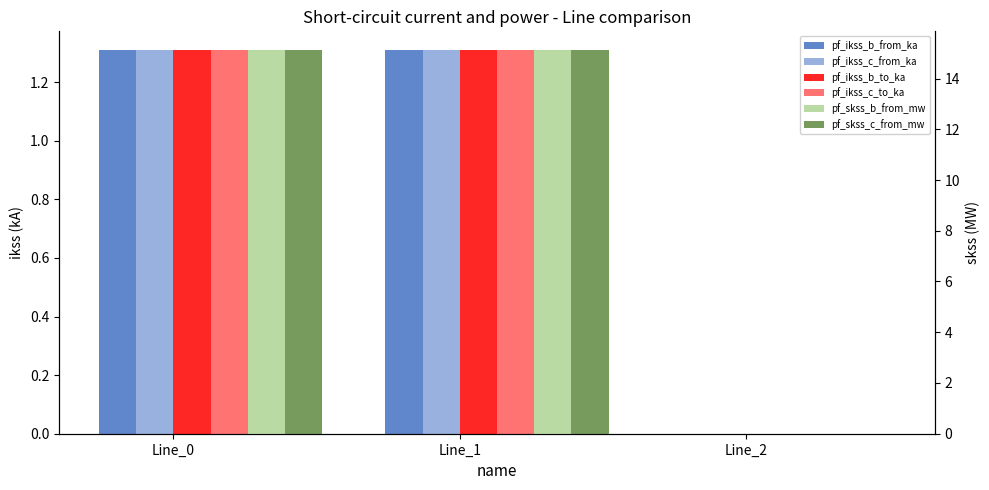

What is the total value across all series at Line_1?

35.4